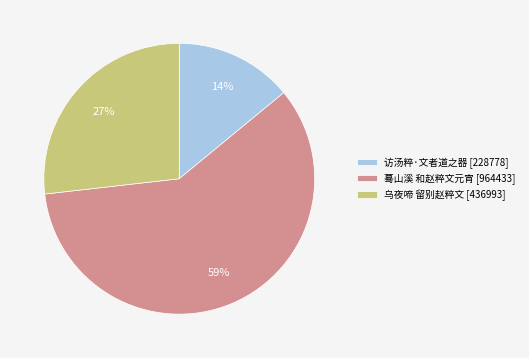

Combined, do 访汤粹·文者道之器 and 蓦山溪 和赵粹文元宵 account for over 50%?

Yes